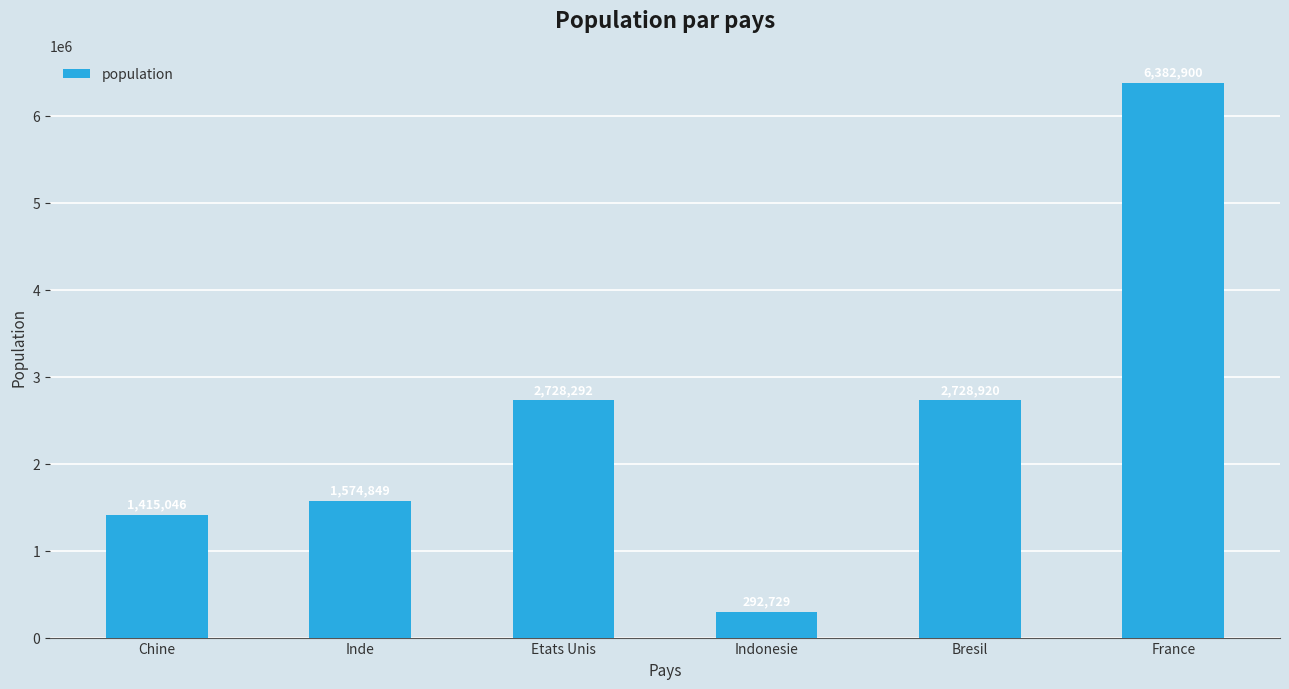

Reading left to right, extract all data points from this chart.

Chine=1415046	Inde=1574849	Etats Unis=2728292	Indonesie=292729	Bresil=2728920	France=6382900